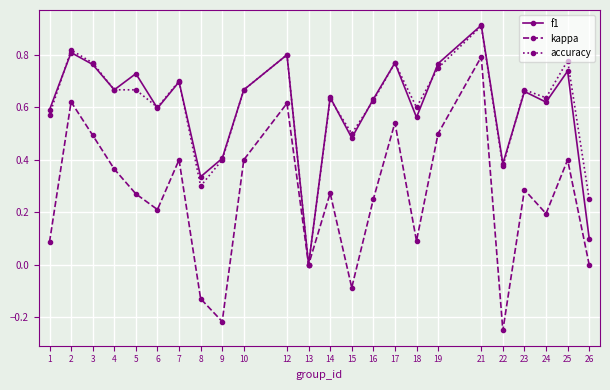

What is the sum of the accuracy values at 3 and 14?

1.4